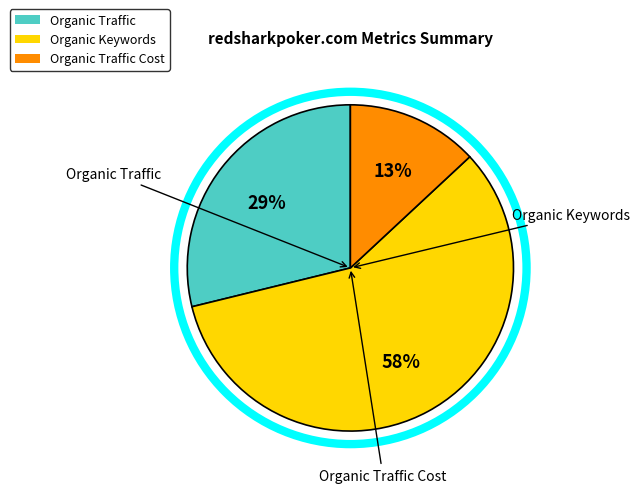

To the nearest percent, what portion does Organic Traffic Cost represent?

13%